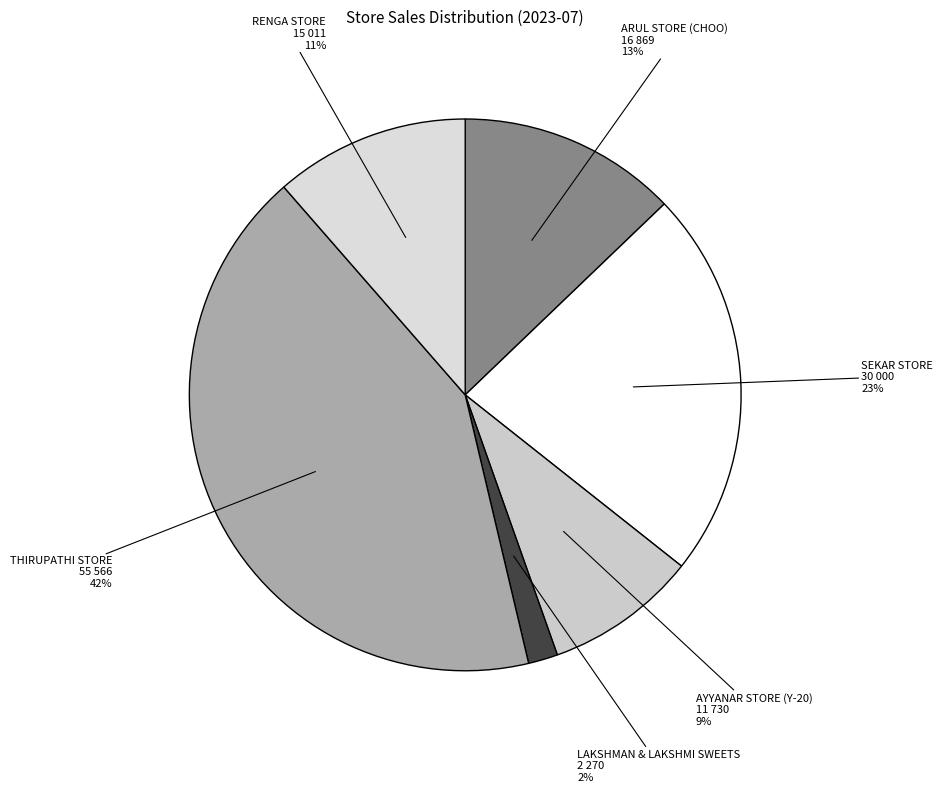

Is there a majority slice in this chart?

No